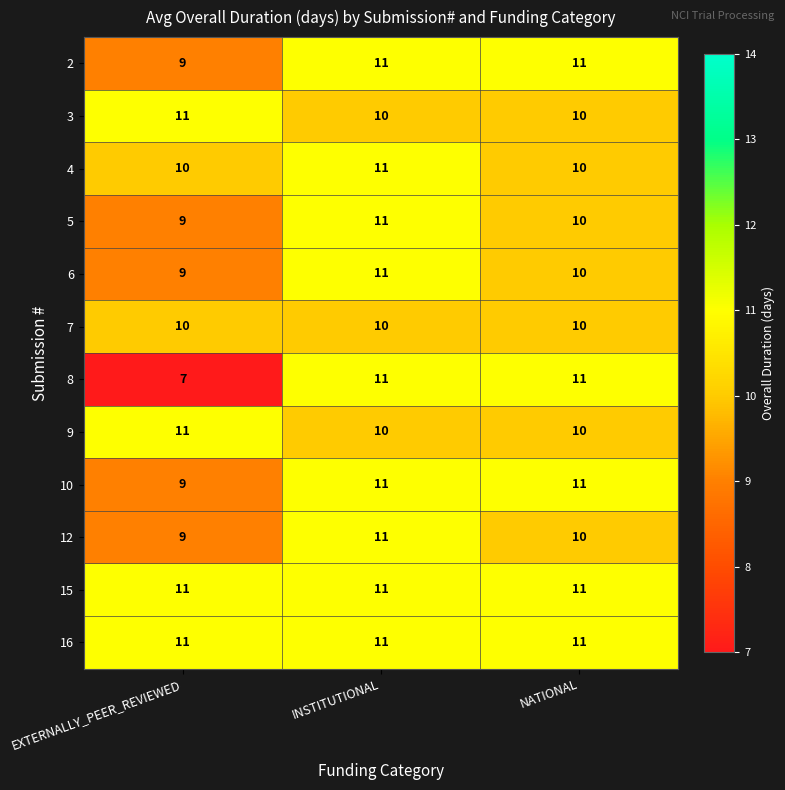

Which category has the lowest value across all series?

EXTERNALLY_PEER_REVIEWED